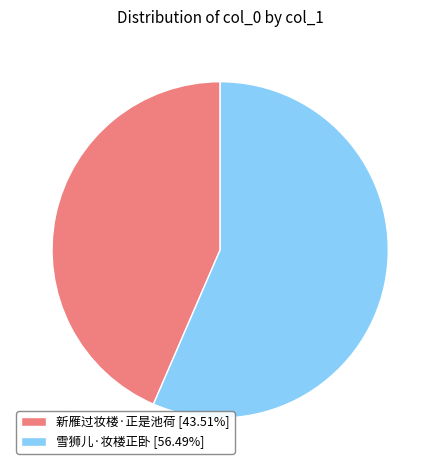

Is it true that 新雁过妆楼·正是池荷 is 49% of the pie?

False